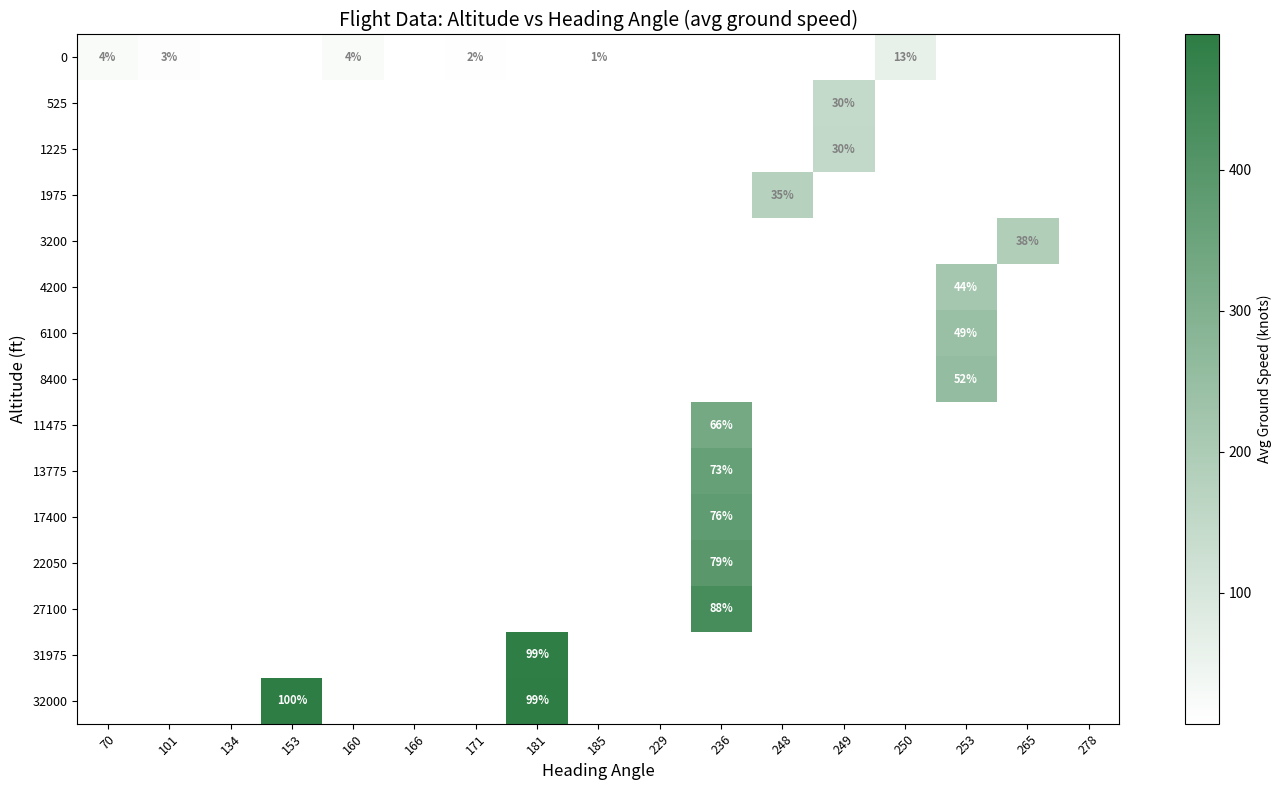

What is the maximum value shown in the chart?

496.0